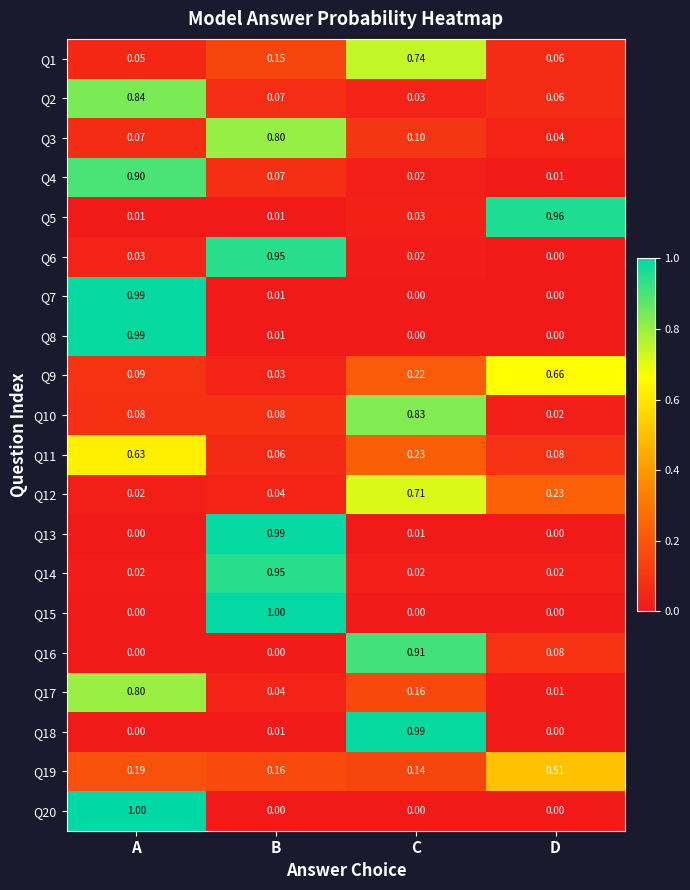

Where is Q9 nearest to the value 0?

B